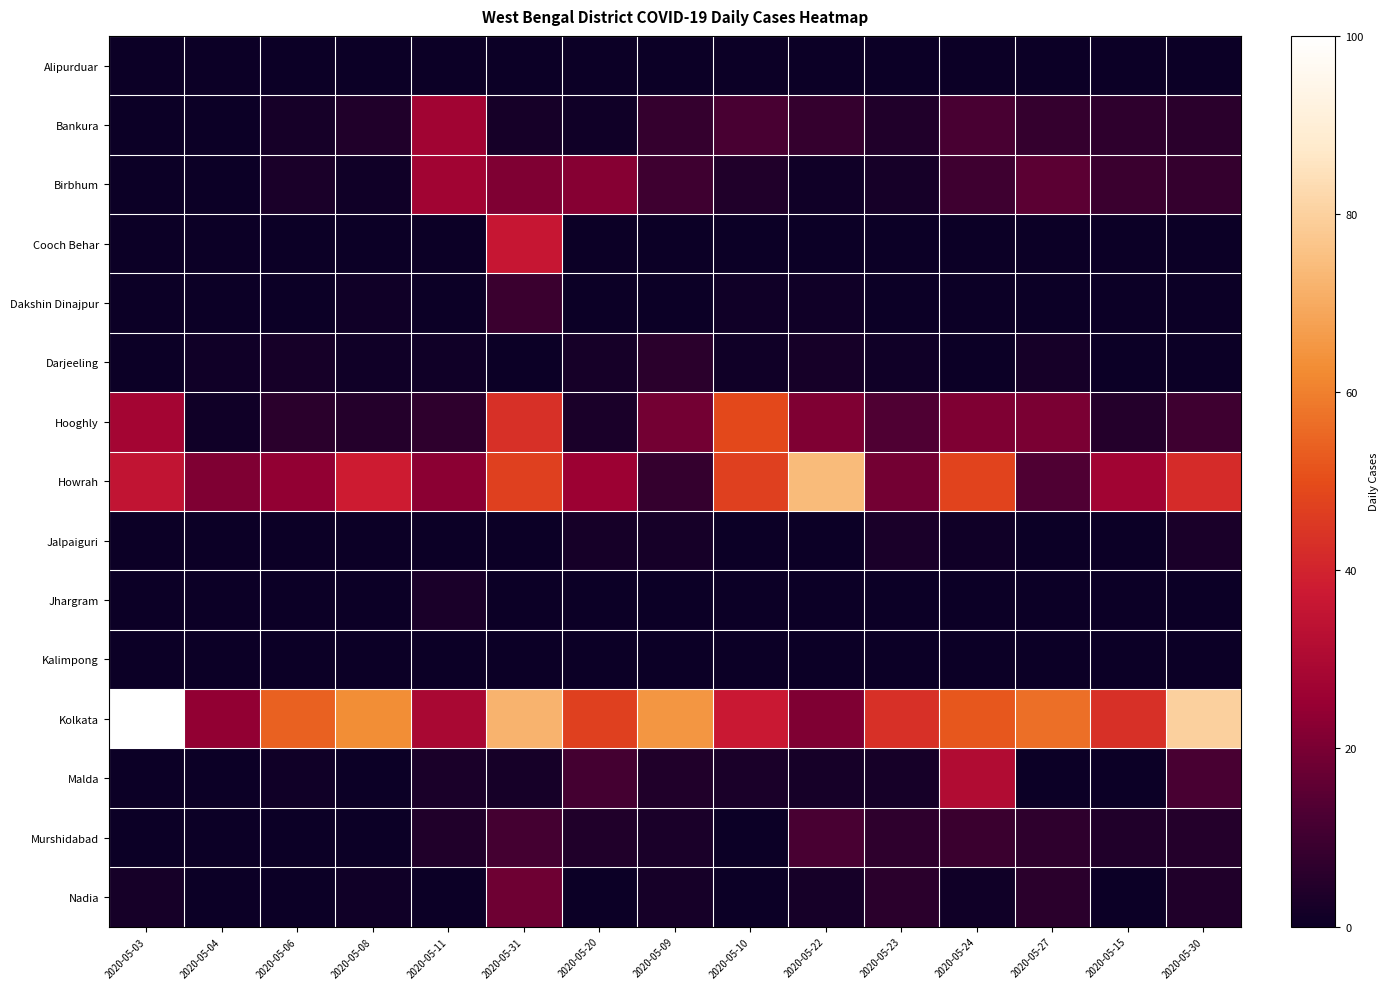

Which series has the largest total across all categories?

Kolkata